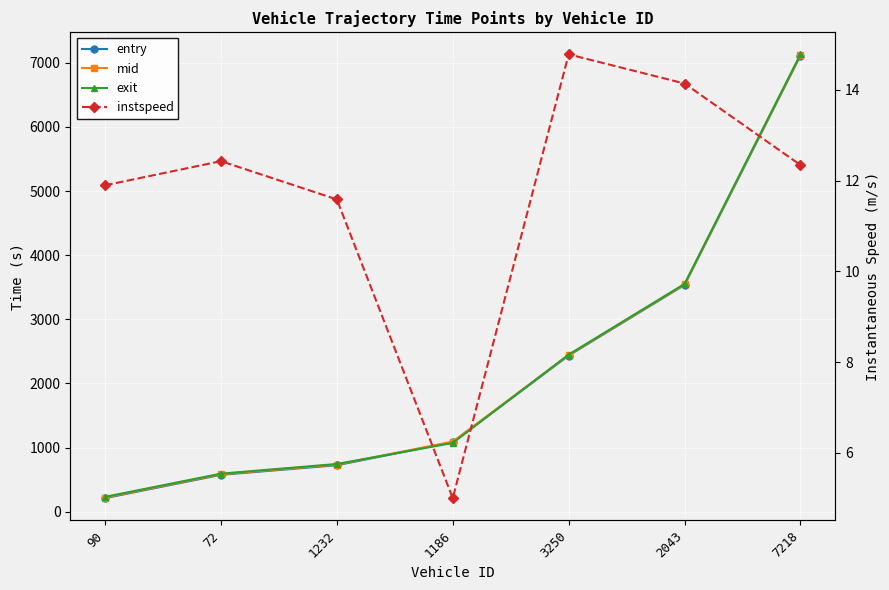

Reading left to right, extract all data points from this chart.

entry: 90=211.1	72=574.3	1232=724.4	1186=1084.3	3250=2434.5	2043=3536.2	7218=7114.5
mid: 90=220.5	72=583.2	1232=734.2	1186=1093.1	3250=2442.2	2043=3543.5	7218=7123.4
exit: 90=230.9	72=592.8	1232=743.5	1186=1071.9	3250=2449.4	2043=3551.8	7218=7132.3
instspeed: 90=11.9	72=12.4	1232=11.6	1186=5.0	3250=14.8	2043=14.1	7218=12.3